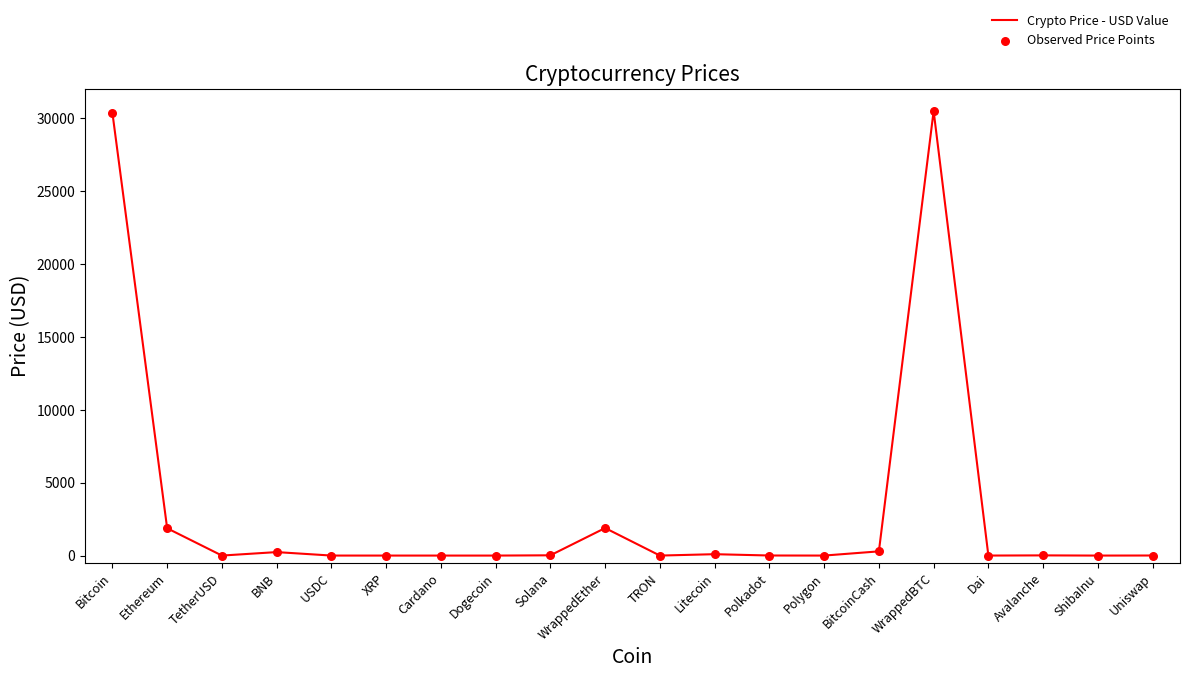

Is it true that the value at Ethereum is 1873.1?

True